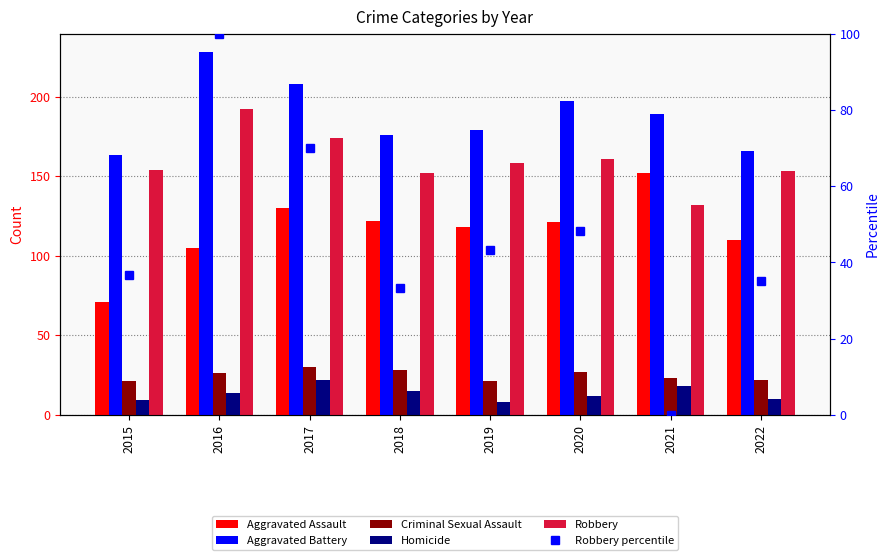

What is the total value across all series at 2016?

665.0